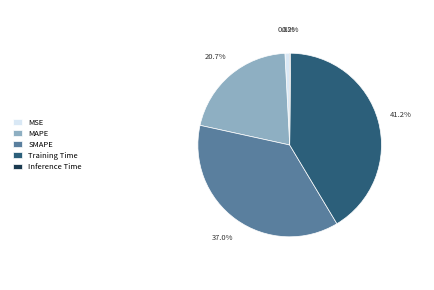

Is there any slice that represents more than half of the pie?

No